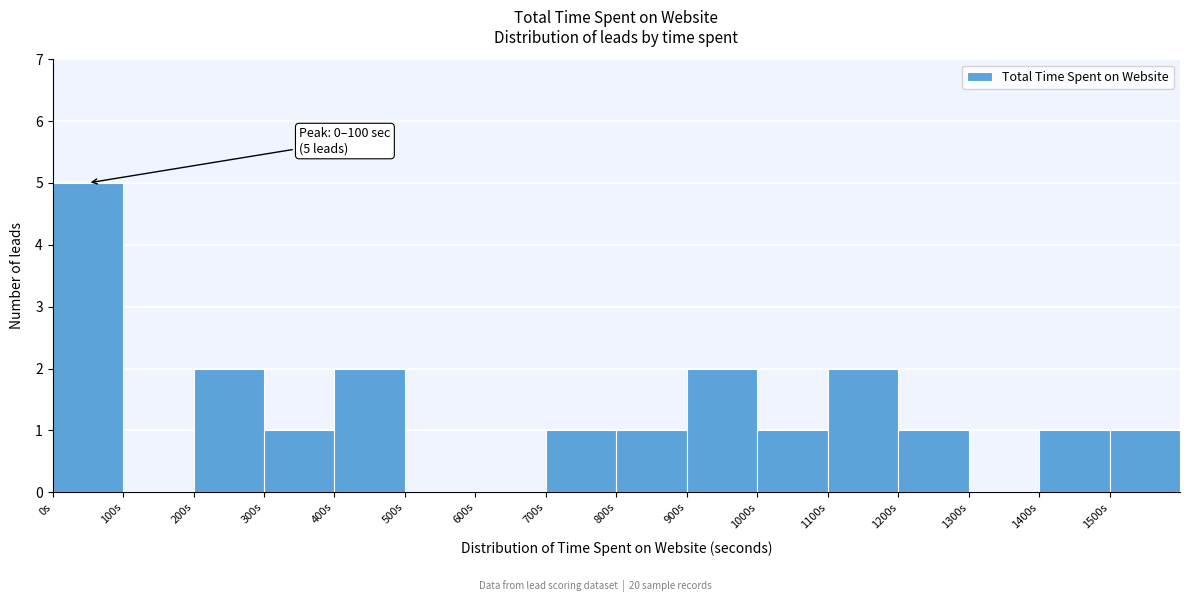

Which range on the x-axis has the tallest bar?

0 to 100